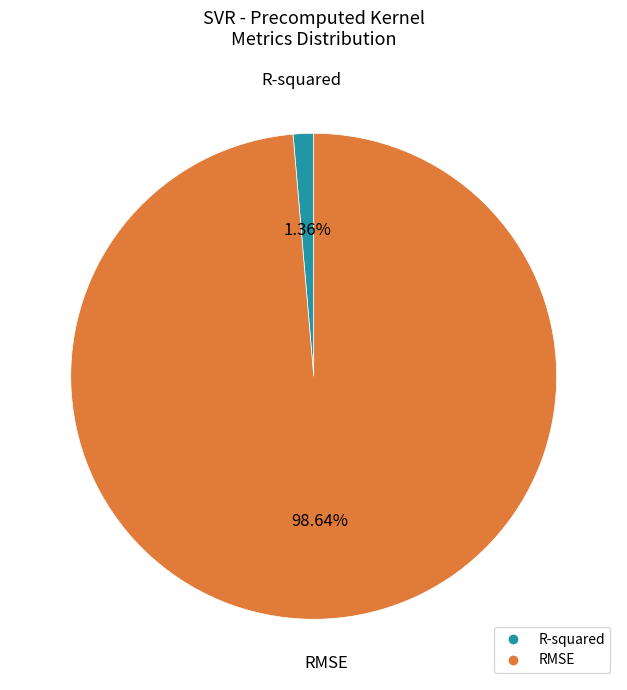

How much of the chart is everything except RMSE?

1.4%